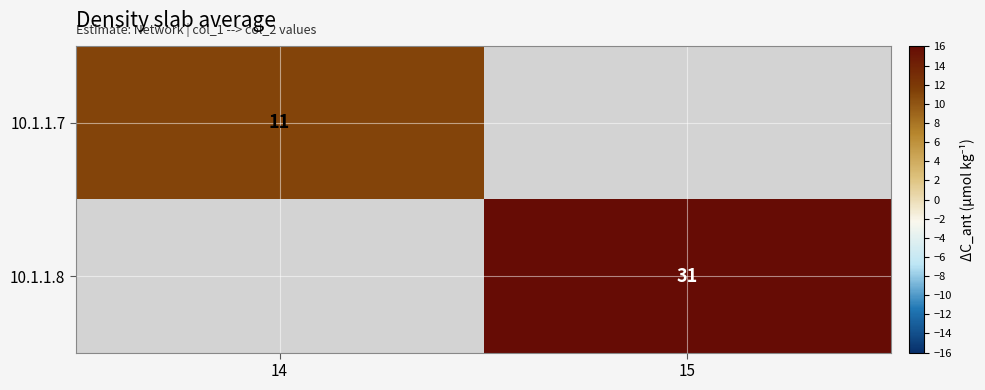

Is it true that 10.1.1.8 equals 31 at 15?

True